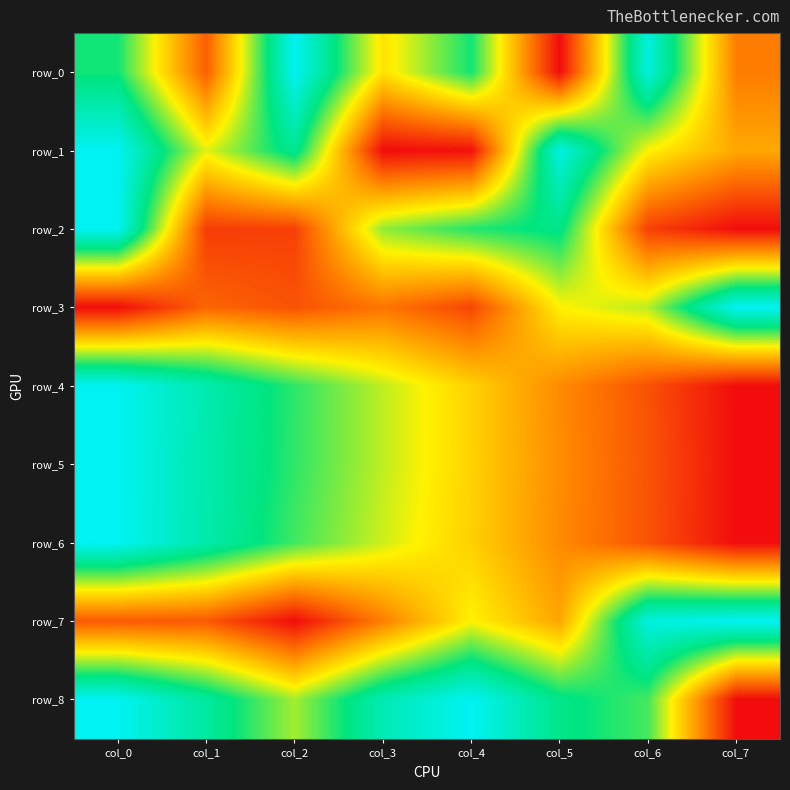

What is the difference between the second highest and second lowest values in the row_4 series?

0.7